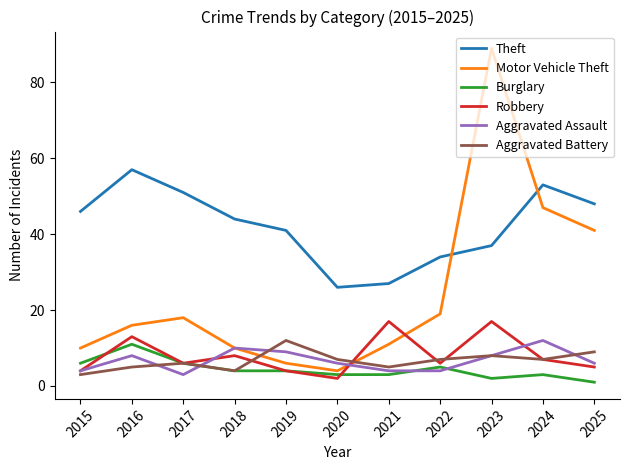

Is it true that Motor Vehicle Theft equals 19 at 2022?

True